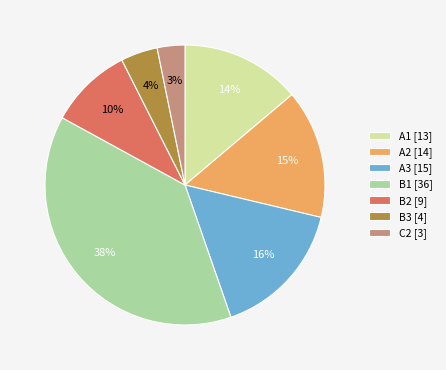

How many slices are in this pie chart?

7